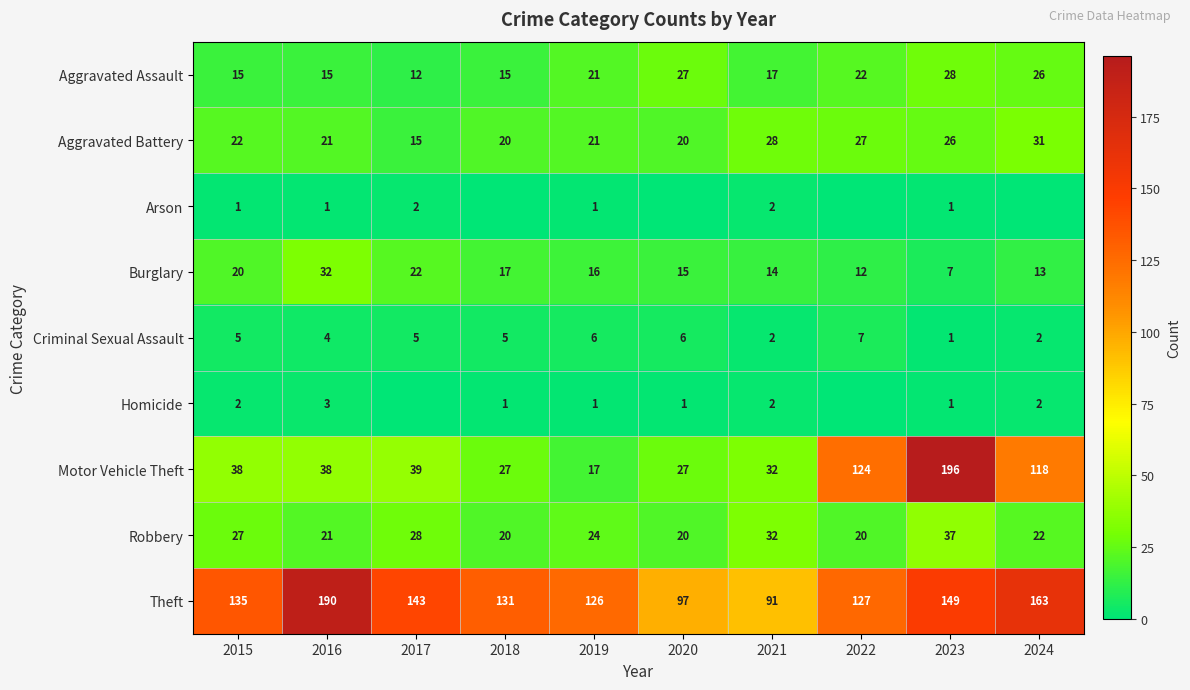

Where is Aggravated Battery nearest to the value 23?

2015